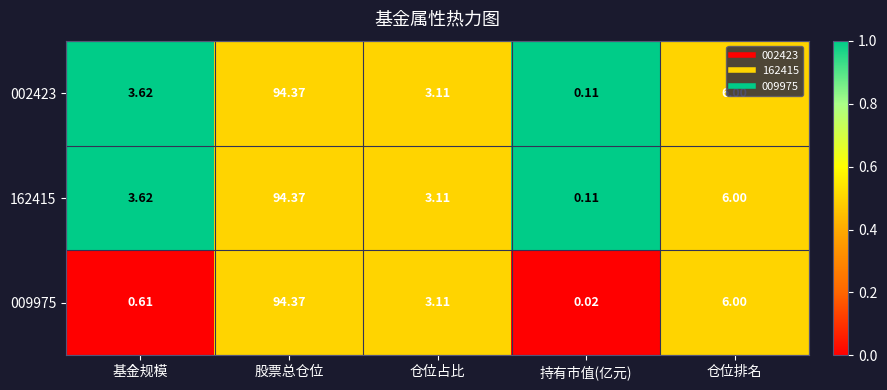

Where is 162415 nearest to the value 47?

仓位排名